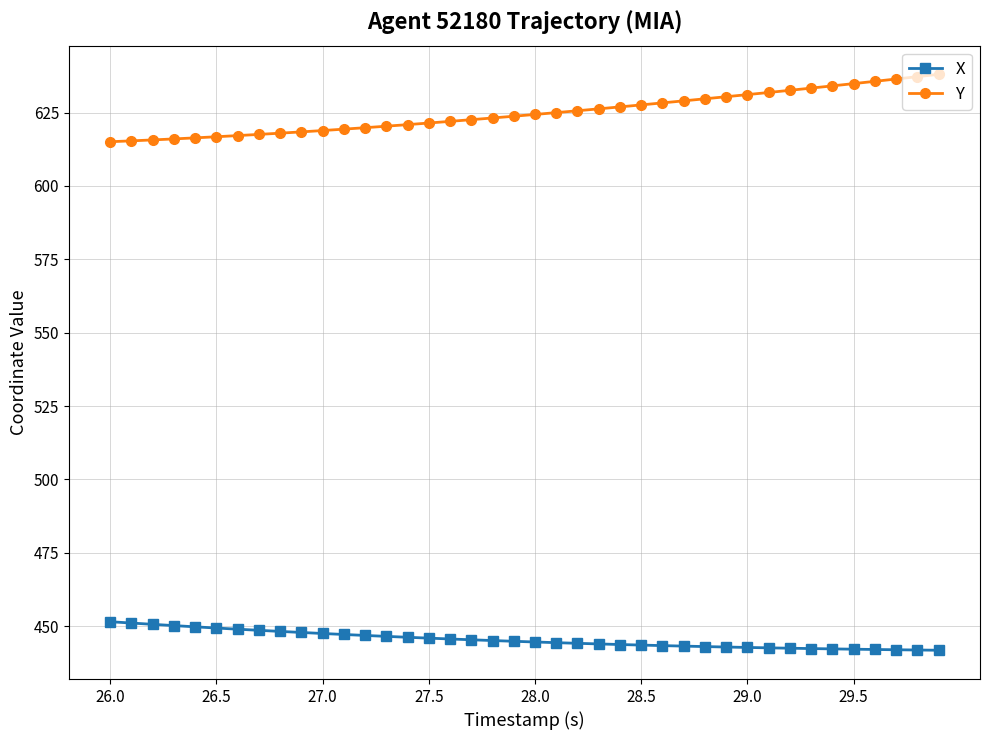

How many data points does each series have?

40